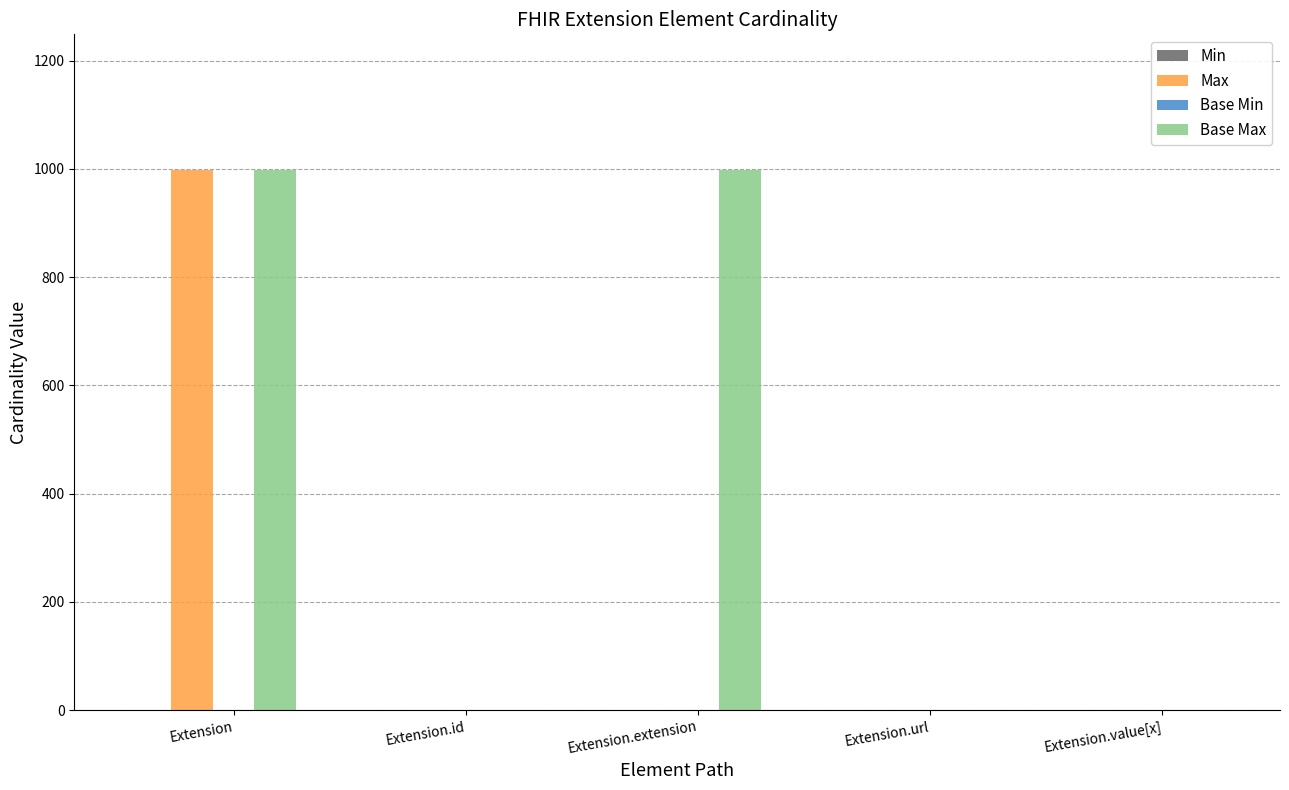

The value of Base Max at Extension.value[x] is 1. True or false?

True